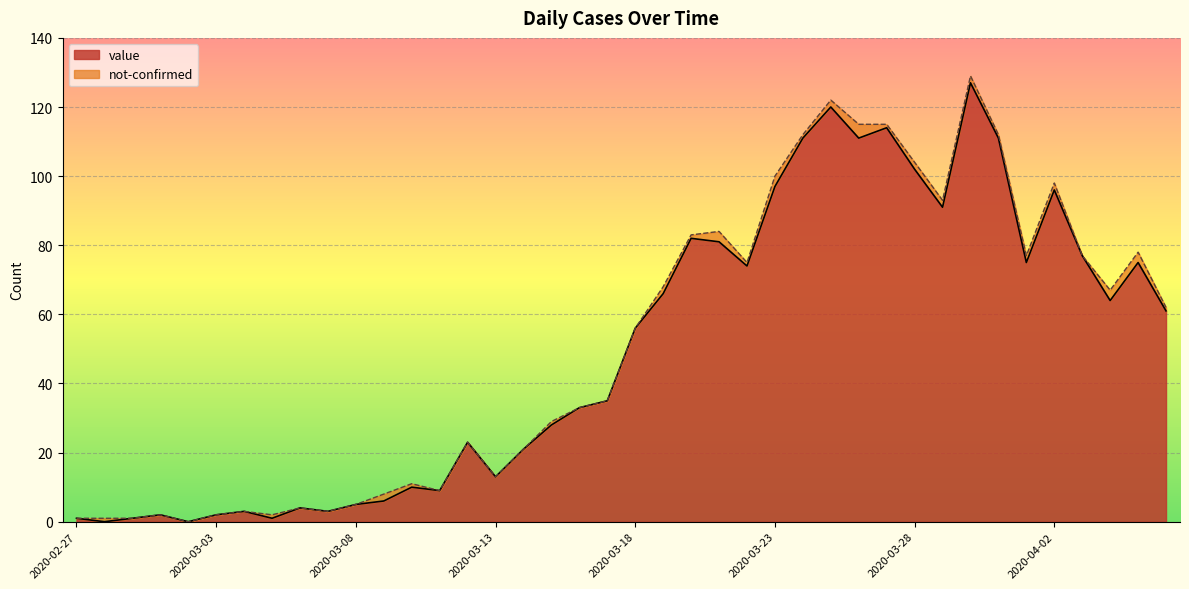

How many values are below 56?

20